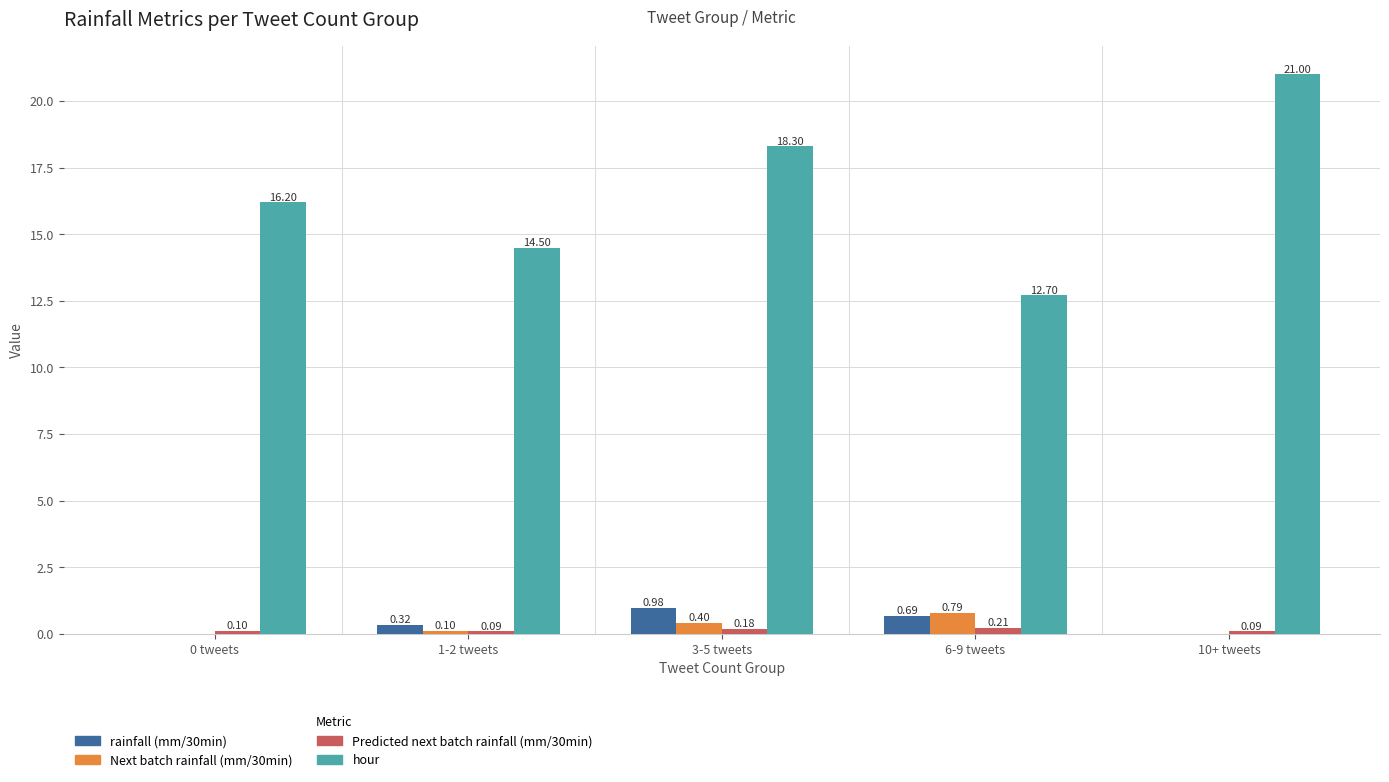

At which category is the sum across all series the highest?

10+ tweets